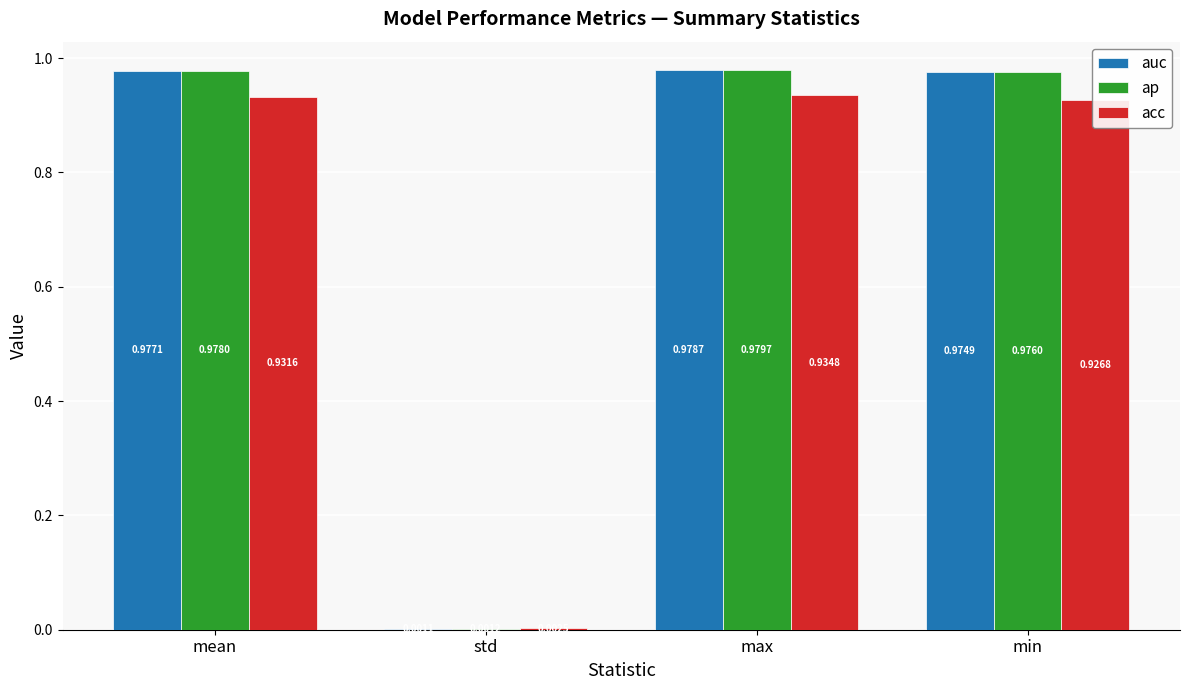

What is the average value of the acc series?

0.7